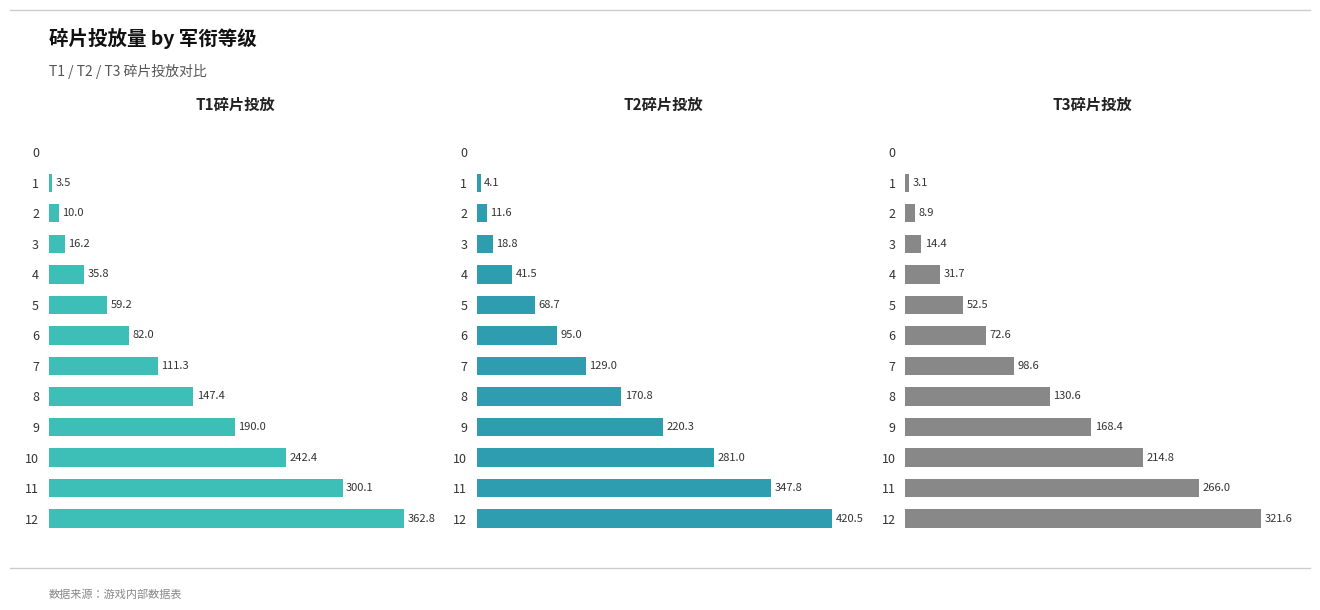

True or false: T2碎片投放 has a value of 281.0 at 10.

True